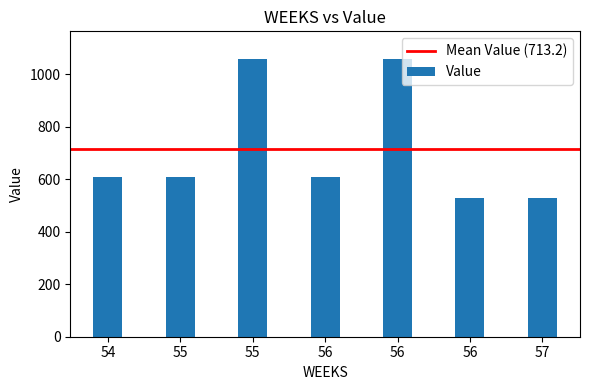

The chart shows a value of 528.6 at 56. True or false?

True